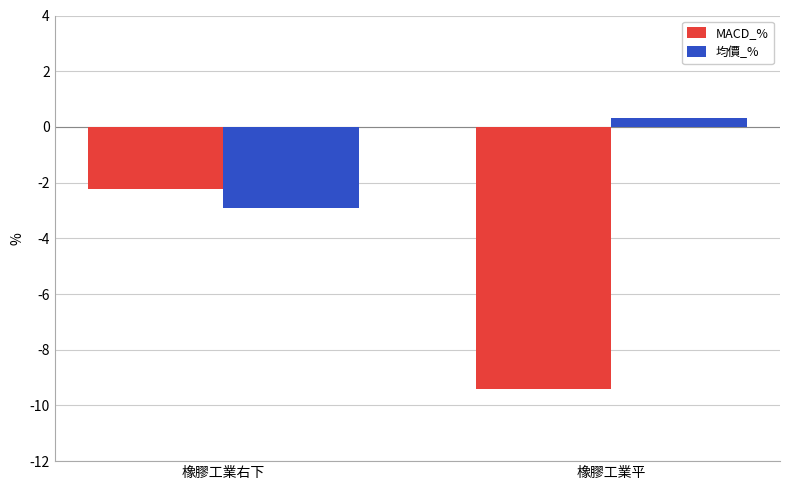

How many bars are there in total?

4